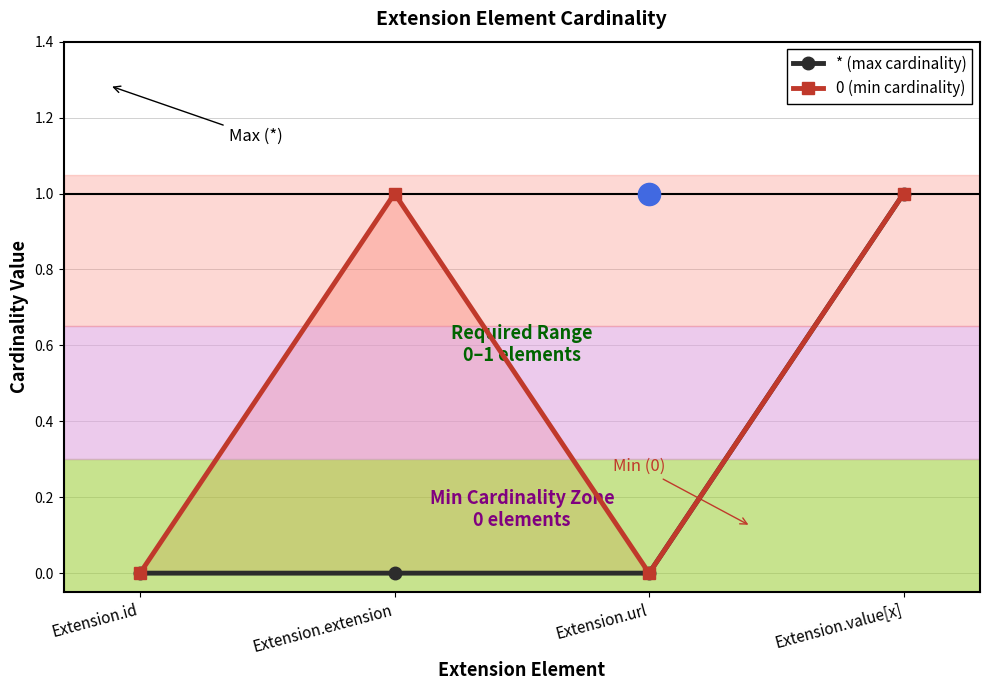

What position from the right is Extension.value[x]?

1